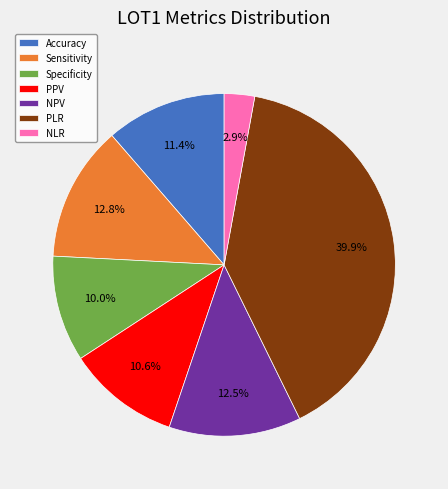

Which has a higher value, Sensitivity or PPV?

Sensitivity